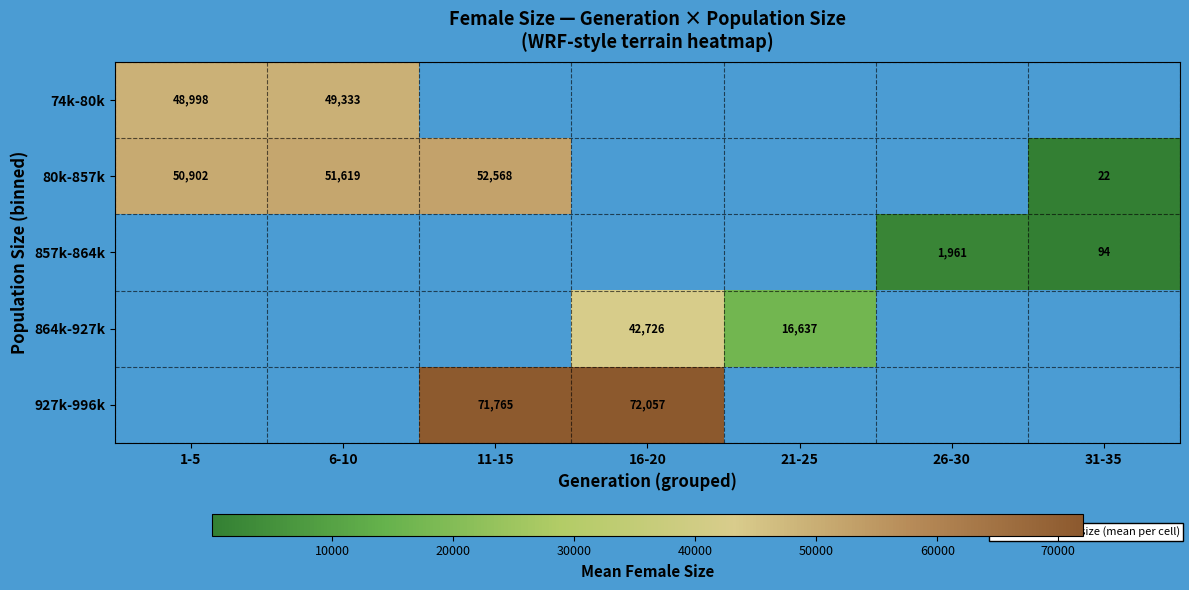

Which label corresponds to the smallest value in the chart?

31-35